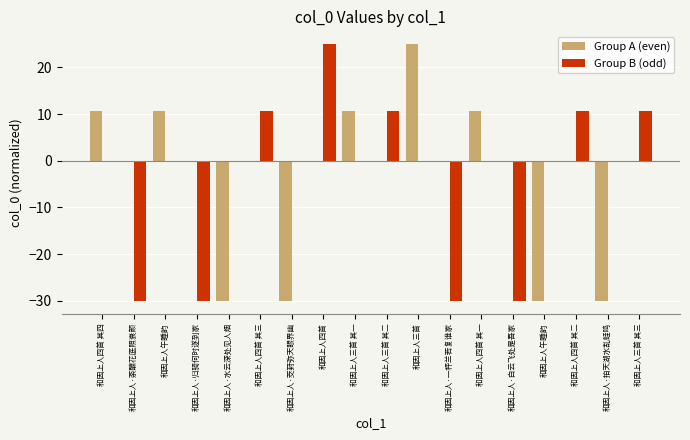

How many distinct data groups are displayed?

2